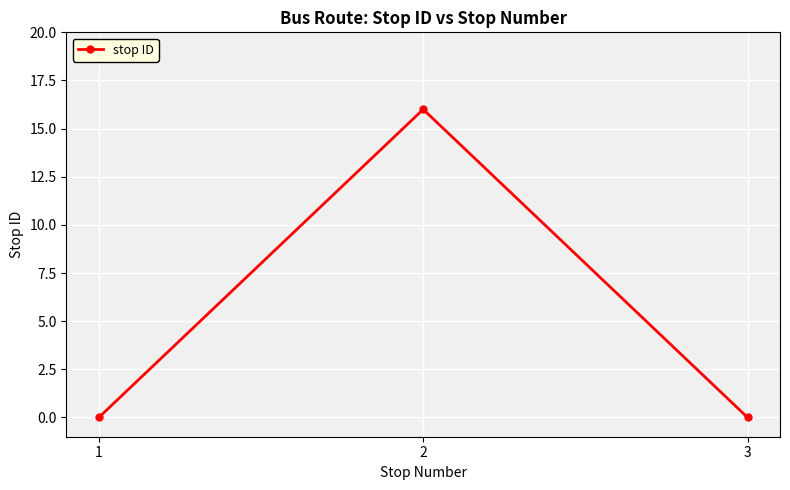

What is the maximum value shown in the chart?

16